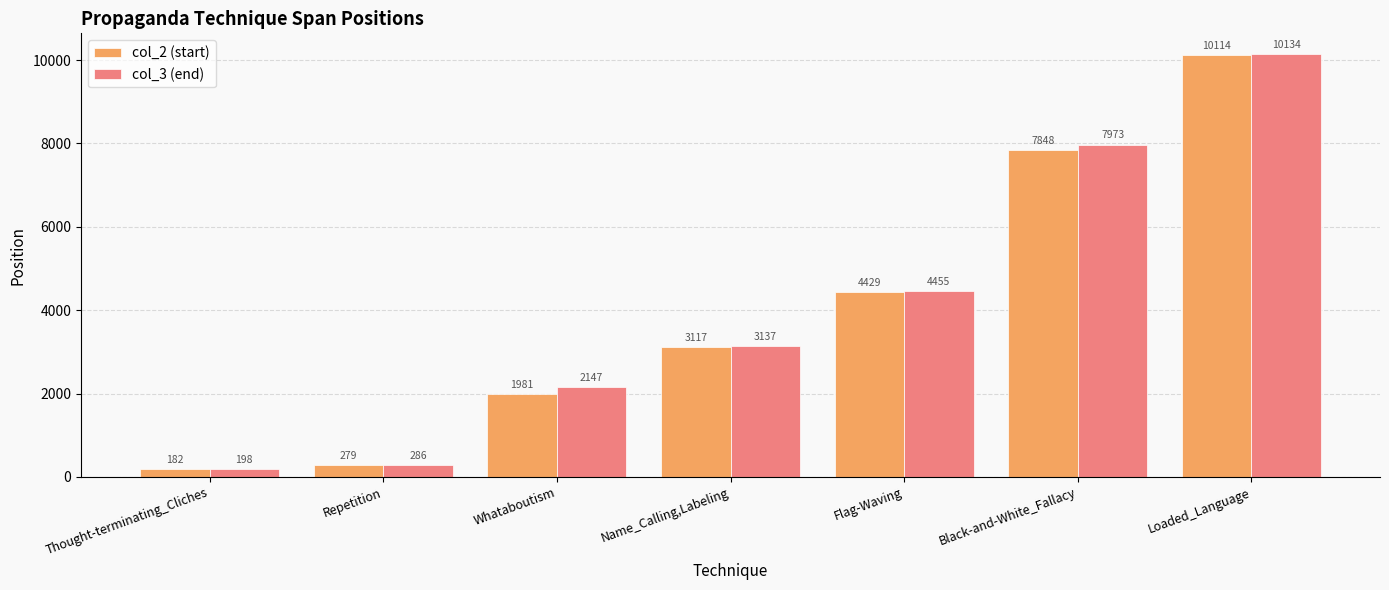

List the series in order of their overall mean, highest first.

col_3 (end), col_2 (start)